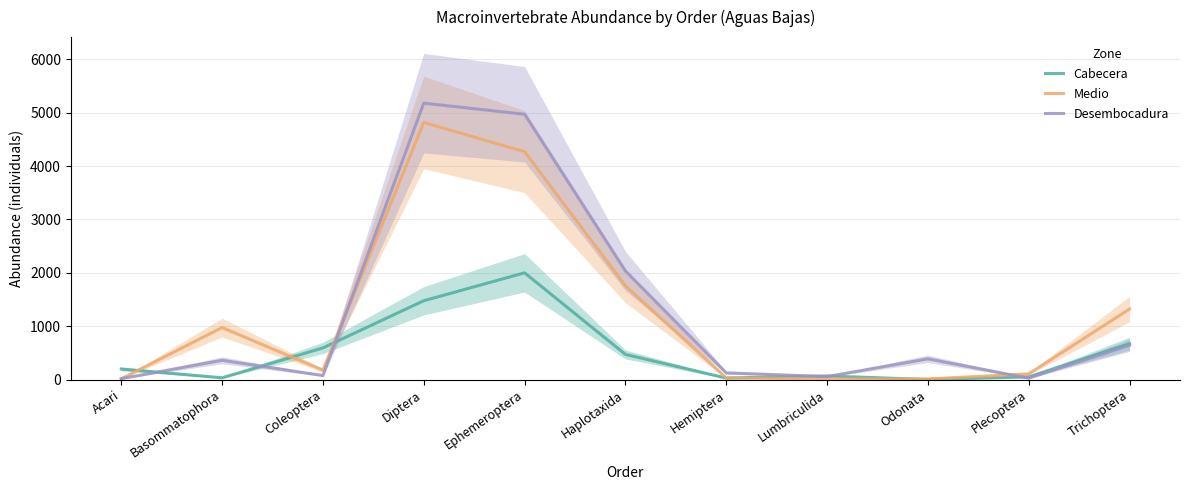

What is the difference between the maximum and minimum values in the Medio series?

4807